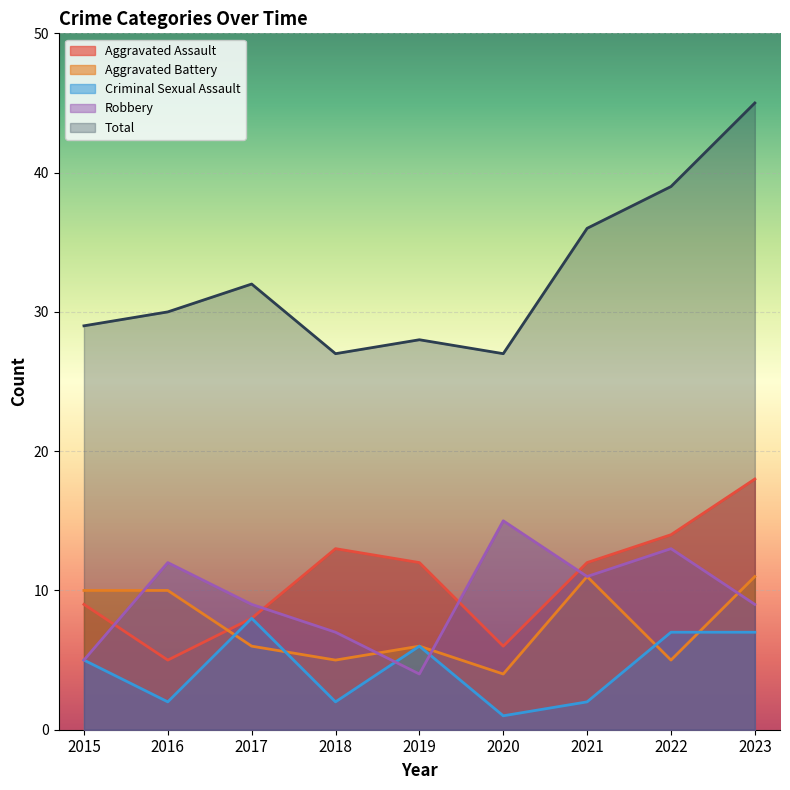

After their last crossing, which series has the higher values: Robbery or Criminal Sexual Assault?

Robbery